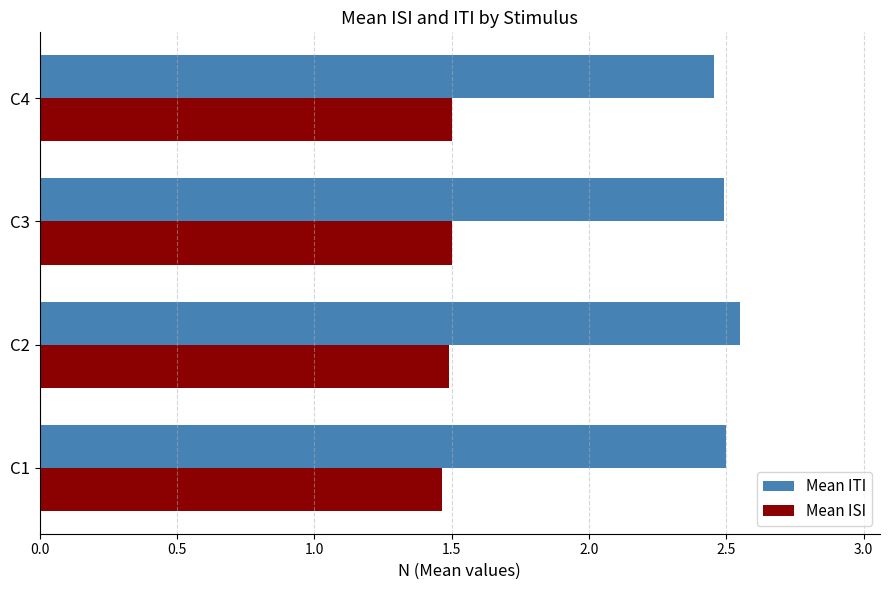

Where is Mean ITI nearest to the value 2?

C4